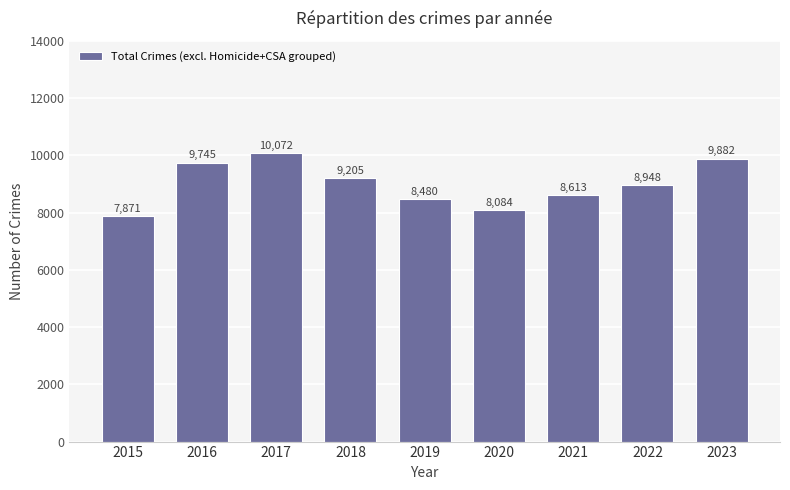

What is the average value?

8989